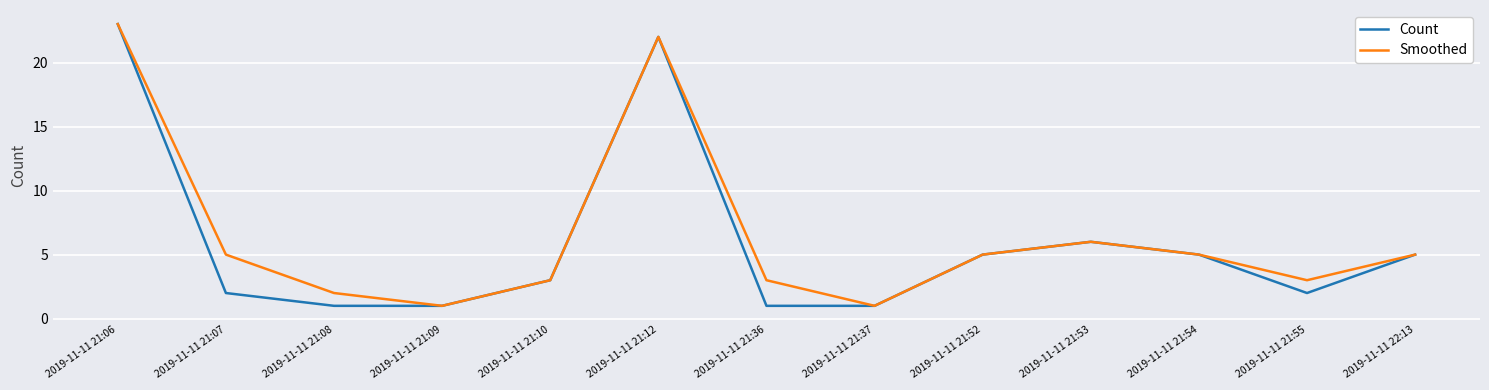

How many values in the Smoothed series are below 5?

6